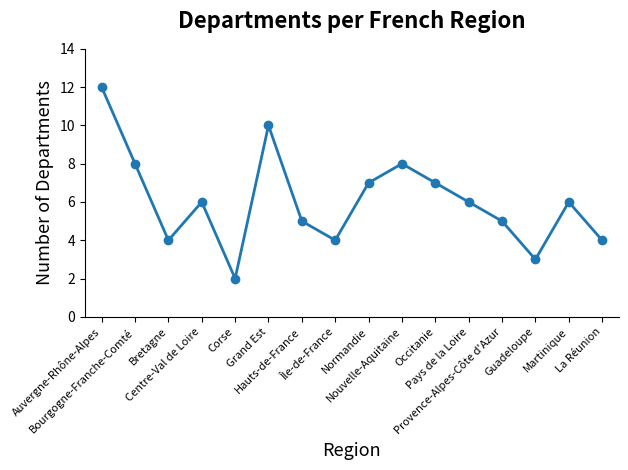

Reading right to left, what are all the values shown in this chart?

4	6	3	5	6	7	8	7	4	5	10	2	6	4	8	12